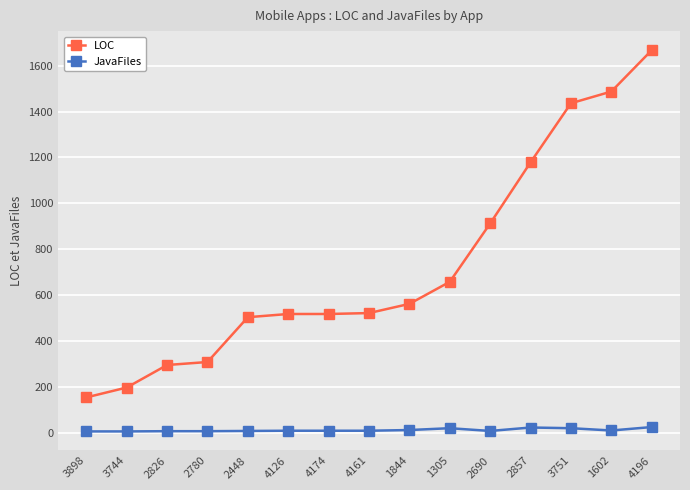

The value of LOC at 4196 is 2637. True or false?

False